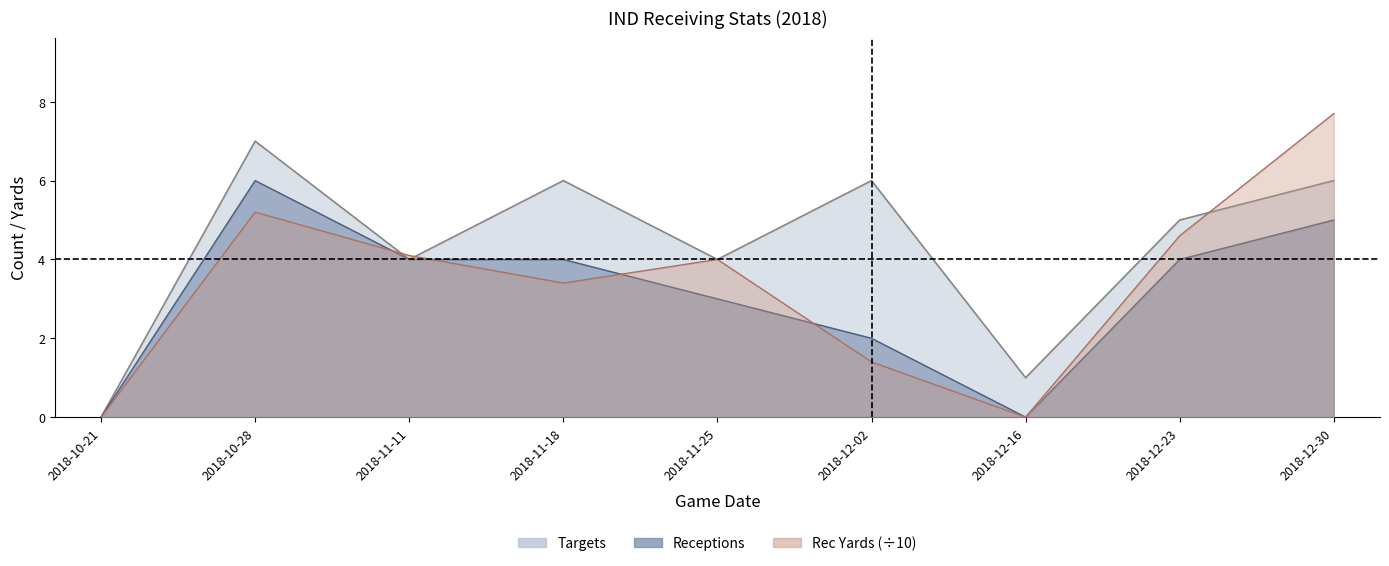

At which category does the chart reach its peak across all series?

2018-12-30